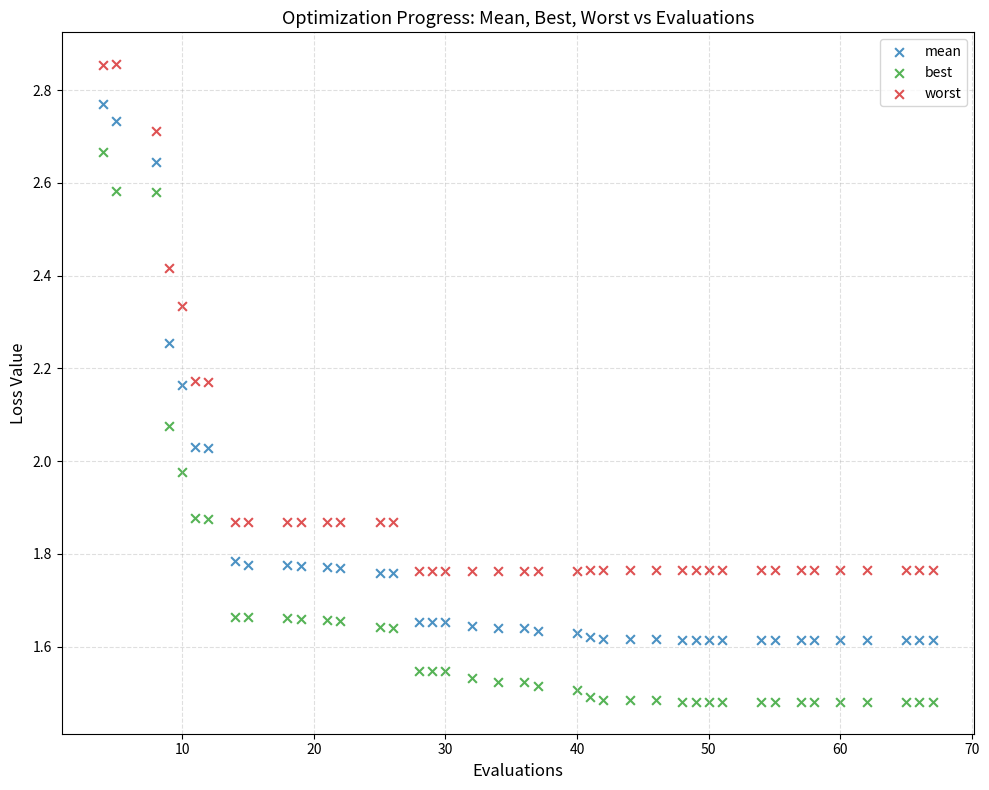

Which series has the largest Y range (max minus min)?

best